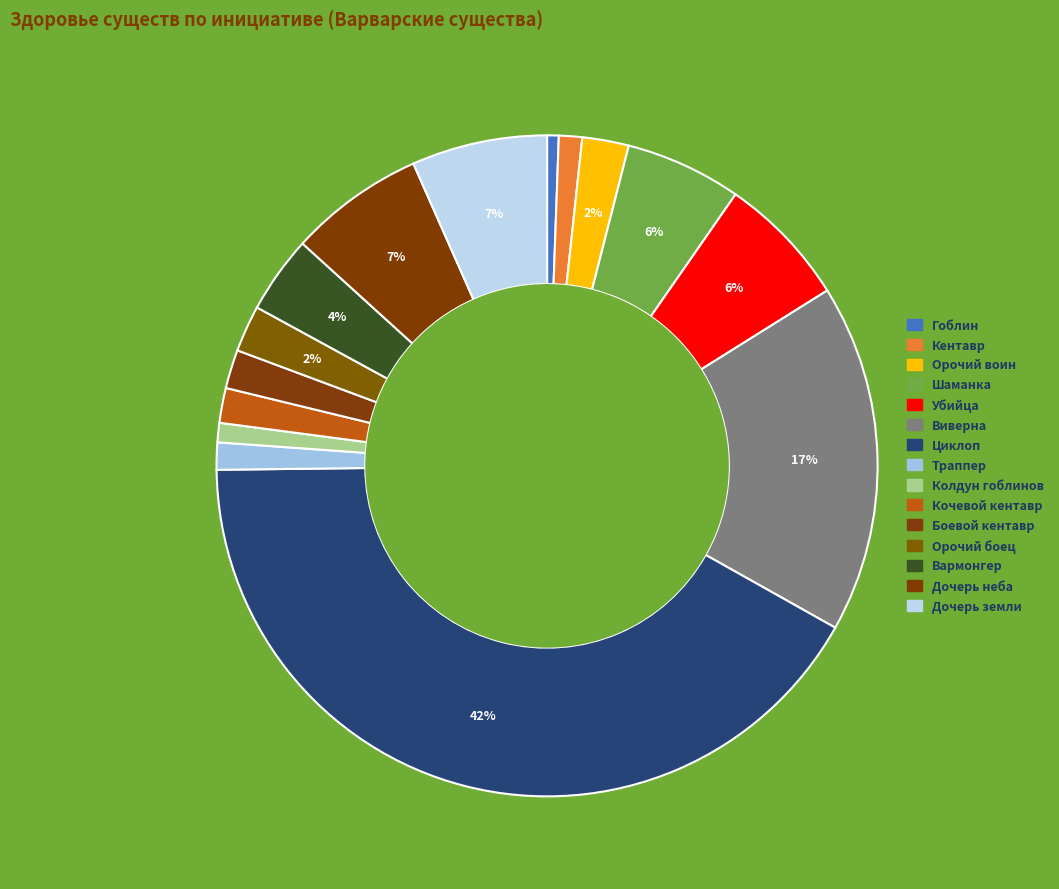

Is there any slice that represents more than half of the pie?

No